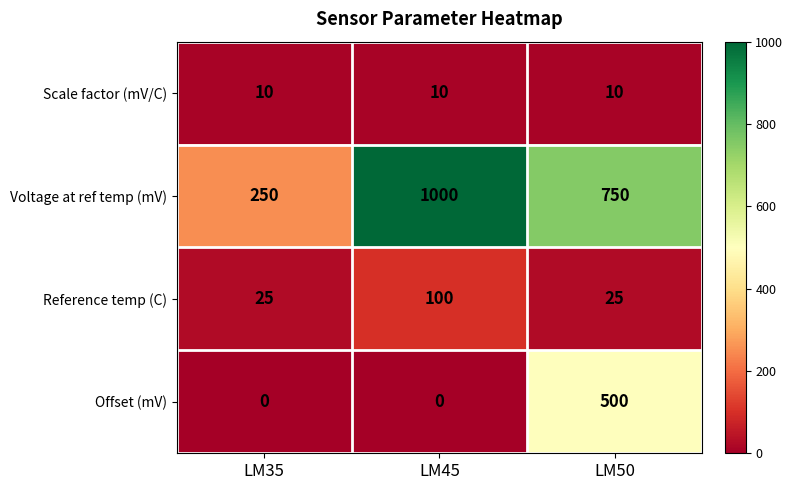

True or false: Offset (mV) has a value of 0 at LM45.

True